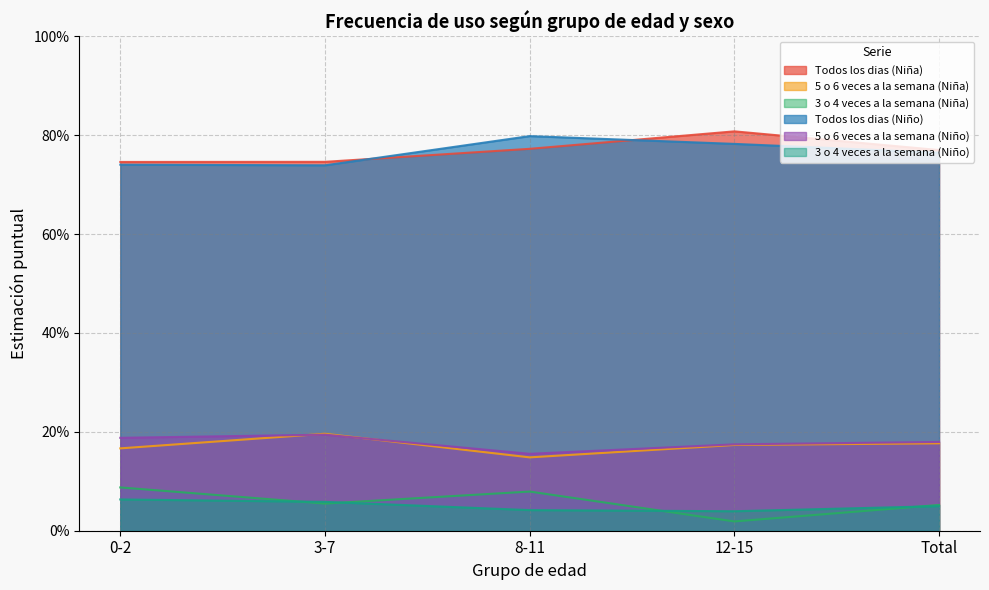

Which series ends up on top after the final intersection of 5 o 6 veces a la semana (Niña) and 5 o 6 veces a la semana (Niño)?

5 o 6 veces a la semana (Niño)